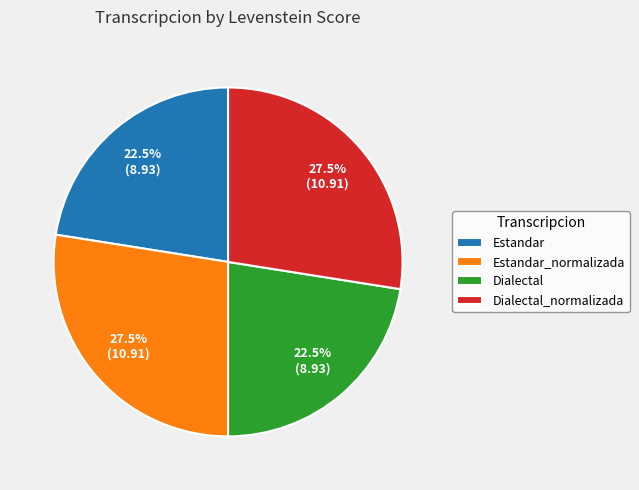

Approximately how many times larger is the value at Dialectal compared to Estandar_normalizada?

0.8